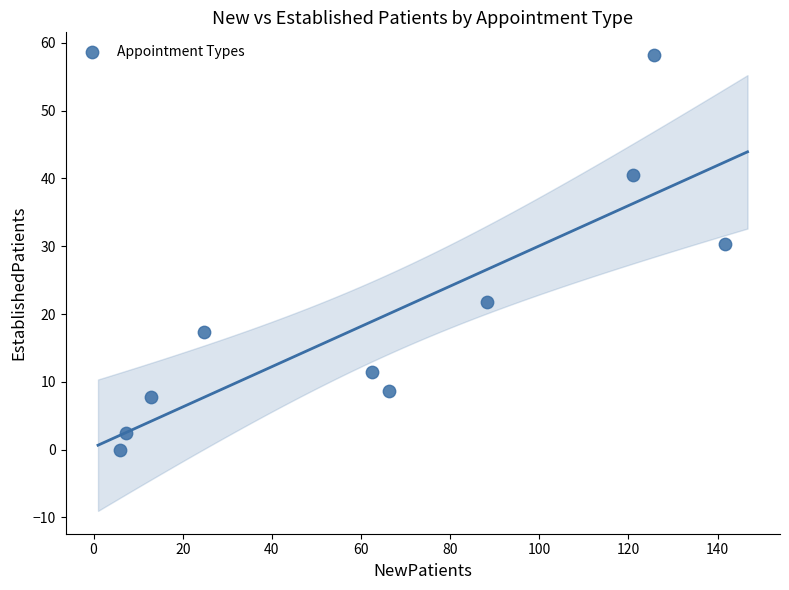

What Y value in the scatter plot is closest to 29?

30.4